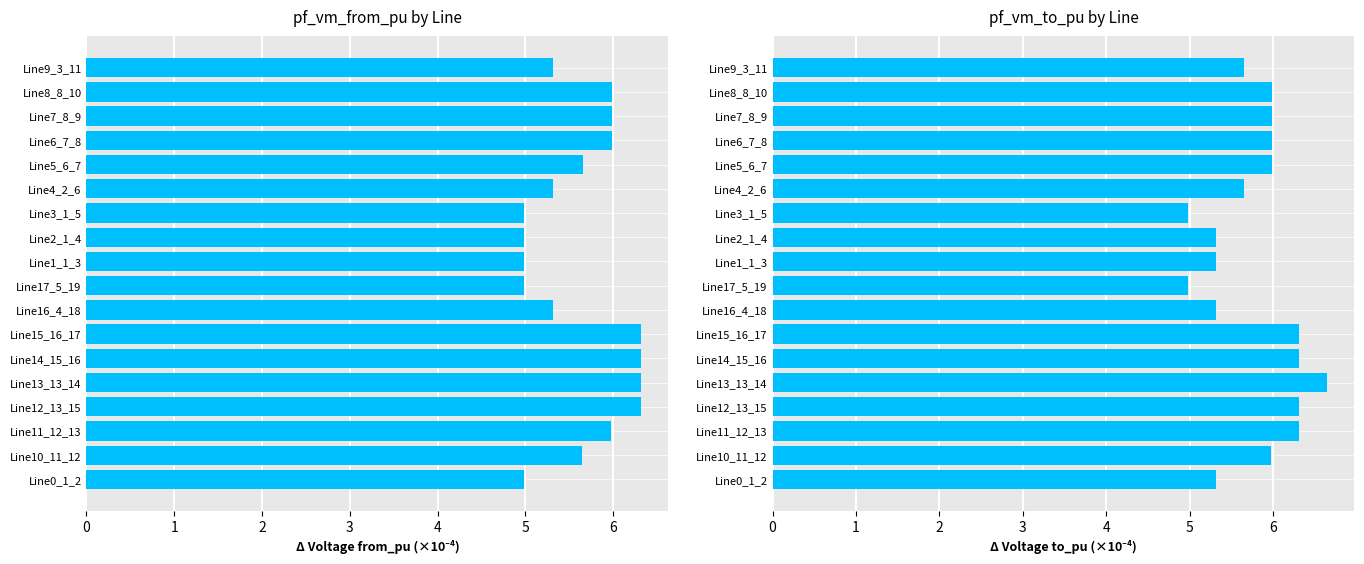

What is the average value of the pf_vm_from_pu series?

5.6